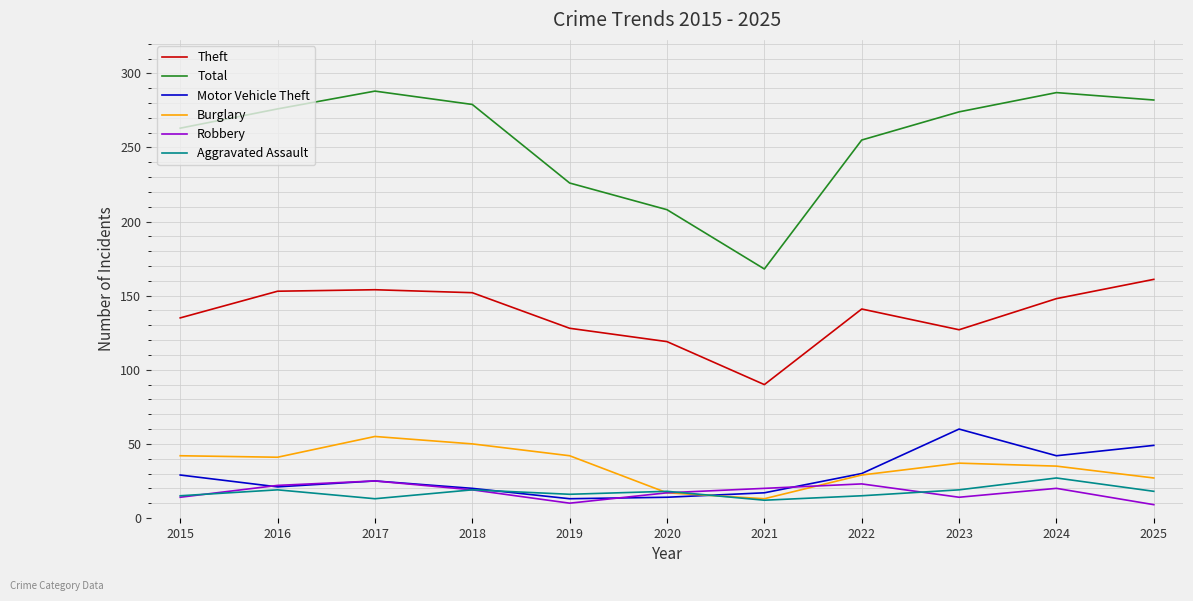

Is it true that Total equals 168 at 2021?

True